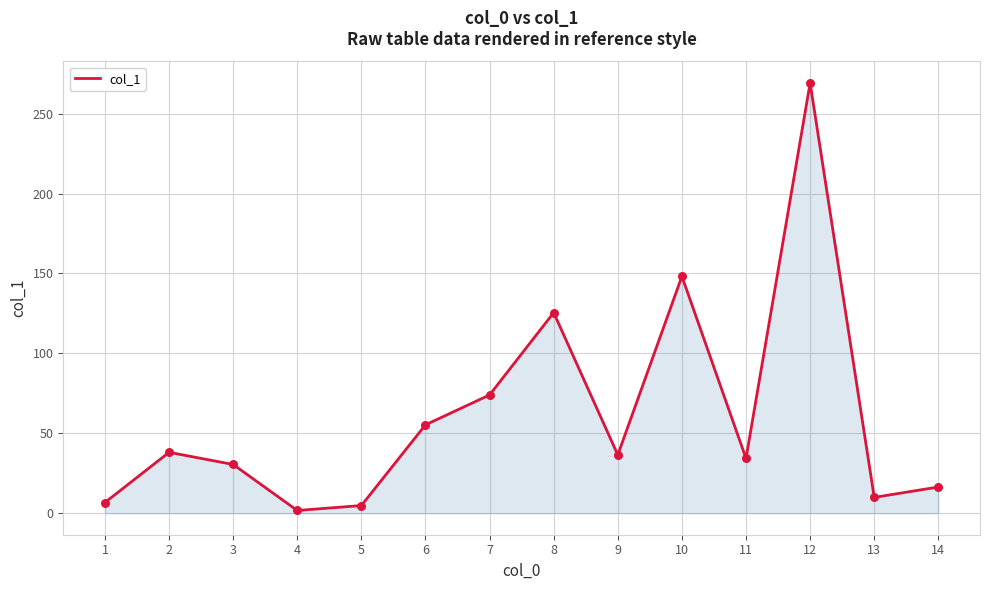

What is the change in value from 4 to 6?

+53.6